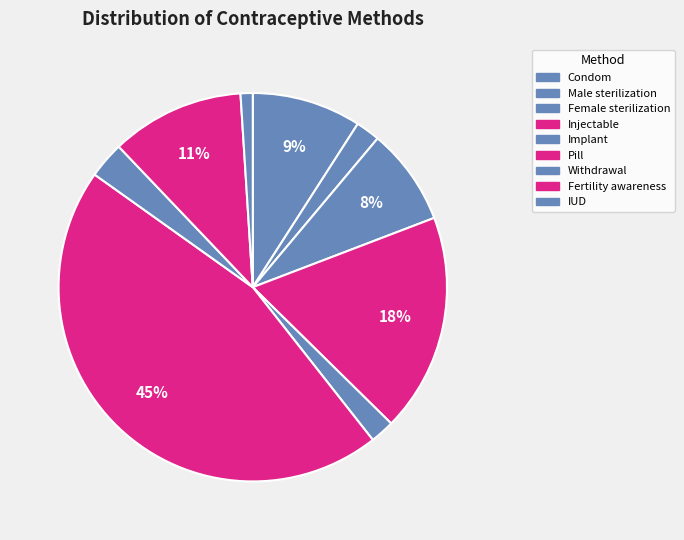

The Fertility awareness slice represents 11% of the pie. True or false?

True